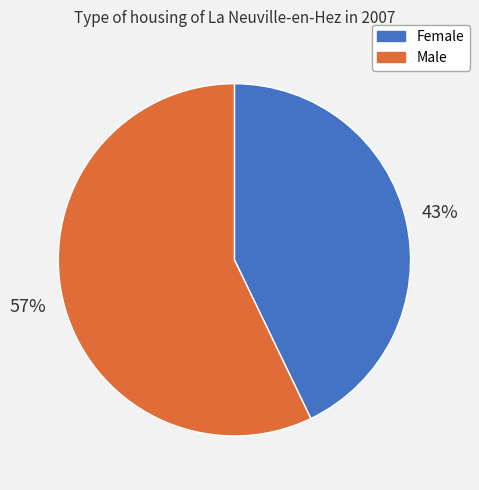

Between Male and Female, which is larger?

Male